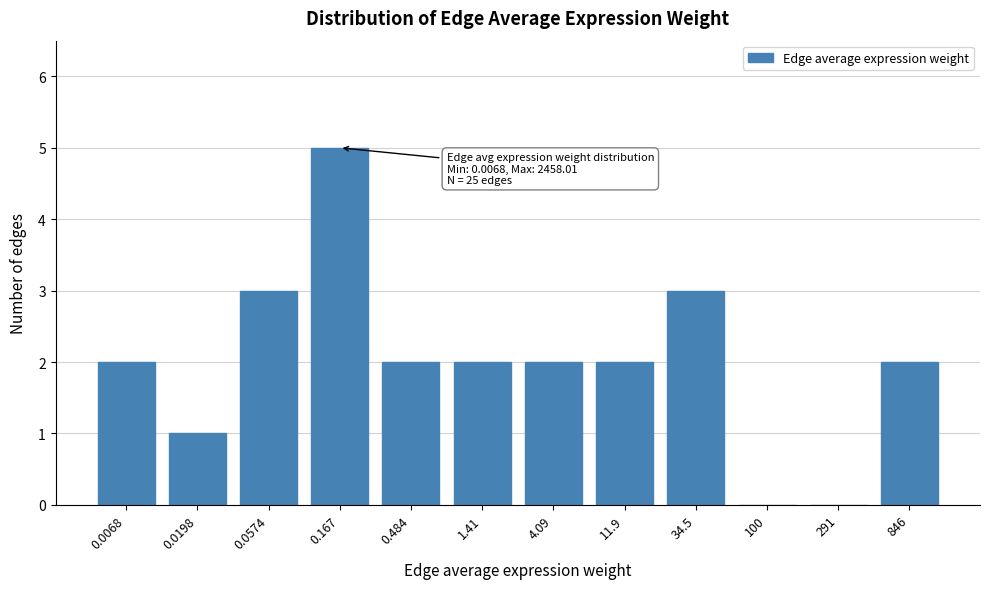

Reading left to right, list all the values displayed in this chart.

0.0068=2	0.0198=1	0.0574=3	0.167=5	0.484=2	1.41=2	4.09=2	11.9=2	34.5=3	100=0	291=0	846=2